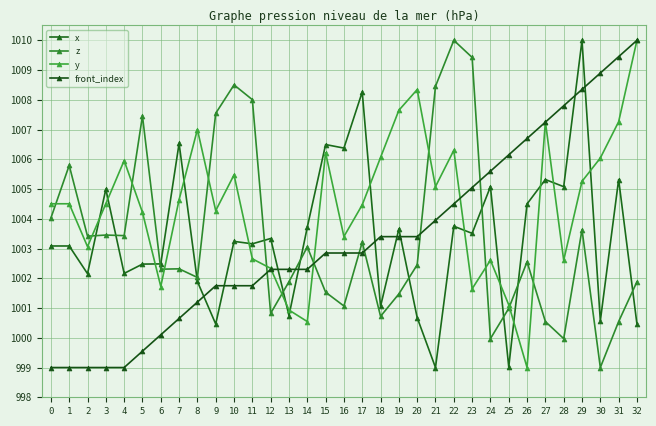

What is the lowest value of the y series?

999.0